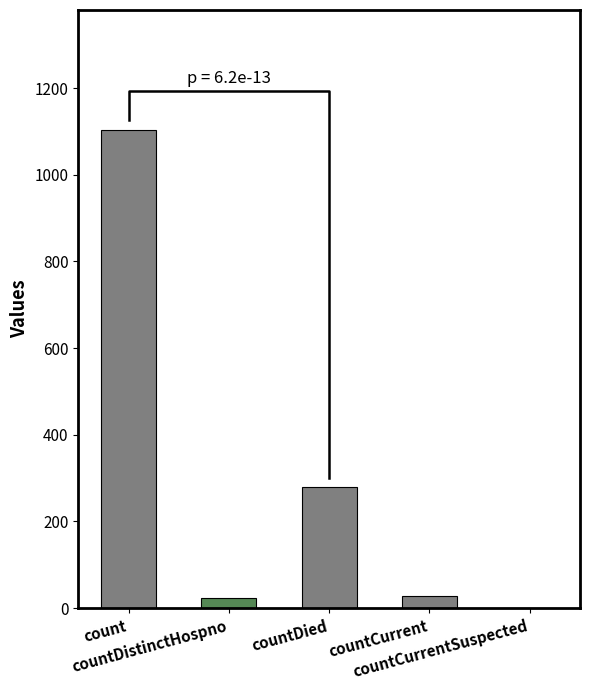

What is the value of the 1st bar from the left?

1104